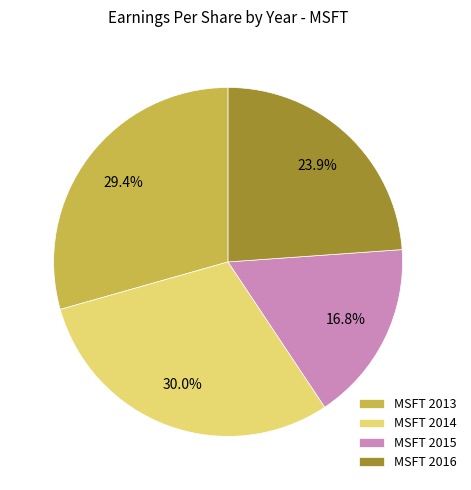

To the nearest percent, what portion does MSFT 2016 represent?

24%